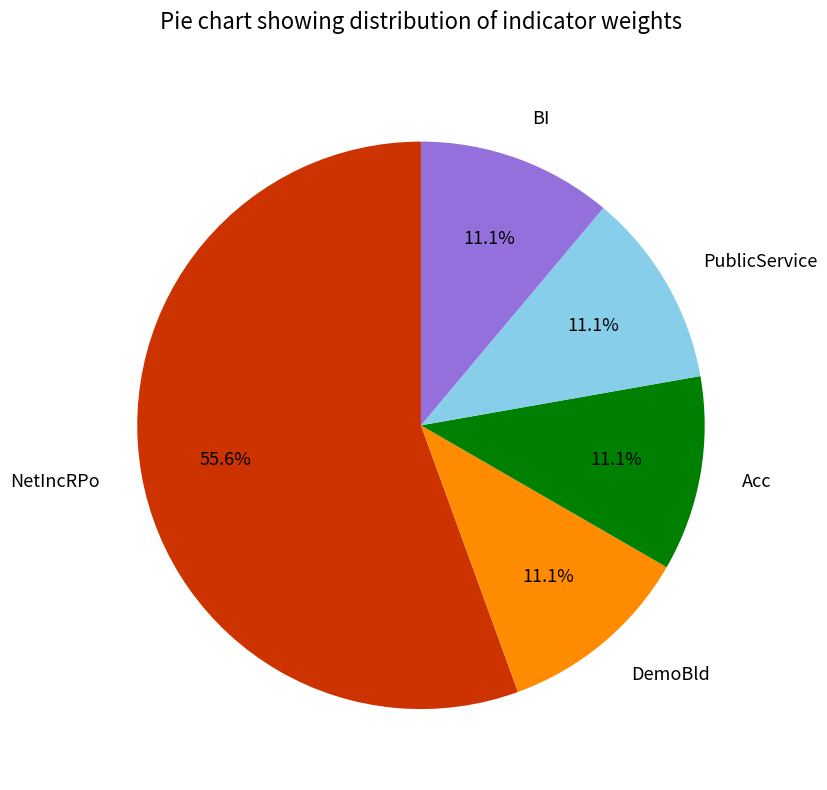

The NetIncRPo slice represents 69% of the pie. True or false?

False